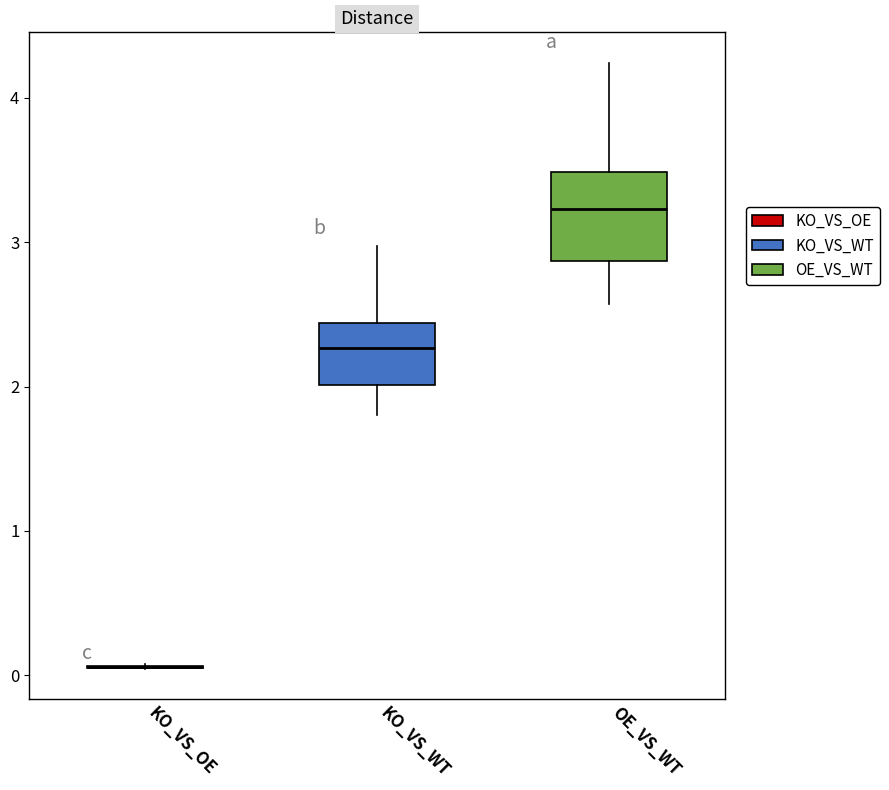

Where is the lower edge of the box for KO_VS_WT on the y-axis? The values are not printed on the chart, so give them approximately, as read against the axis.

2.0